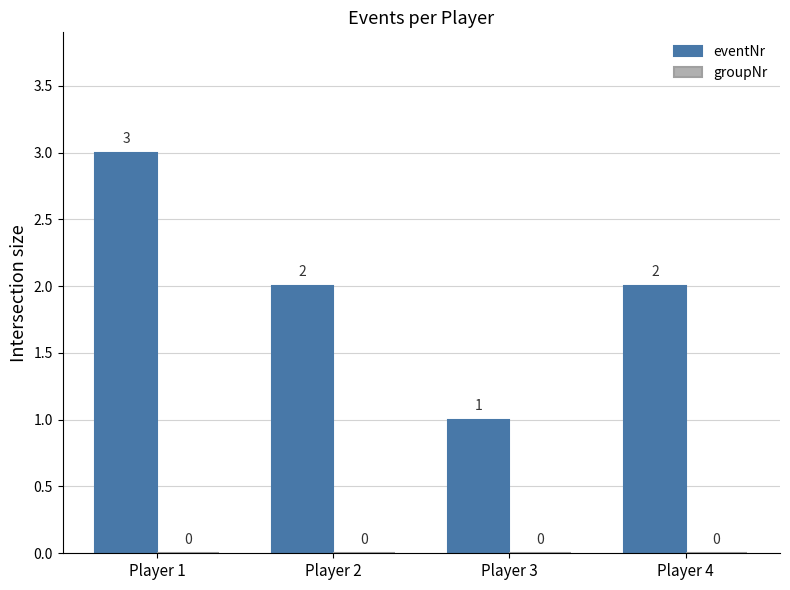

Approximately how many times larger is the value at Player 1 compared to Player 2?

1.5